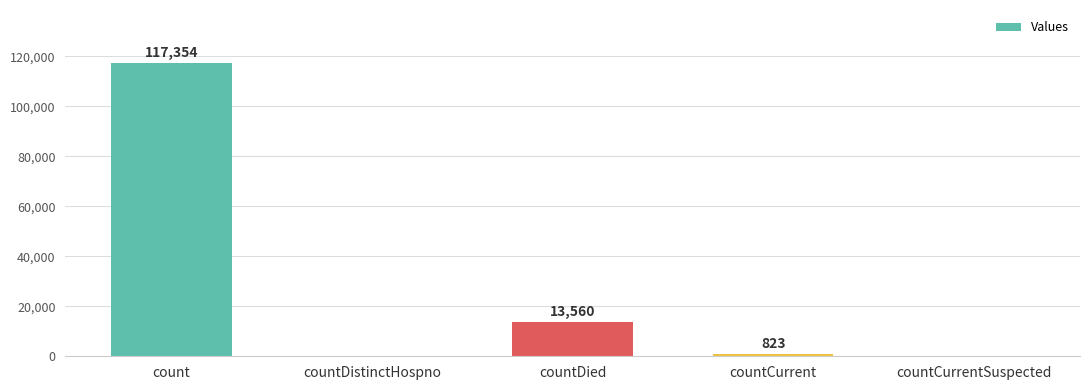

What is the sum of all values?

131737